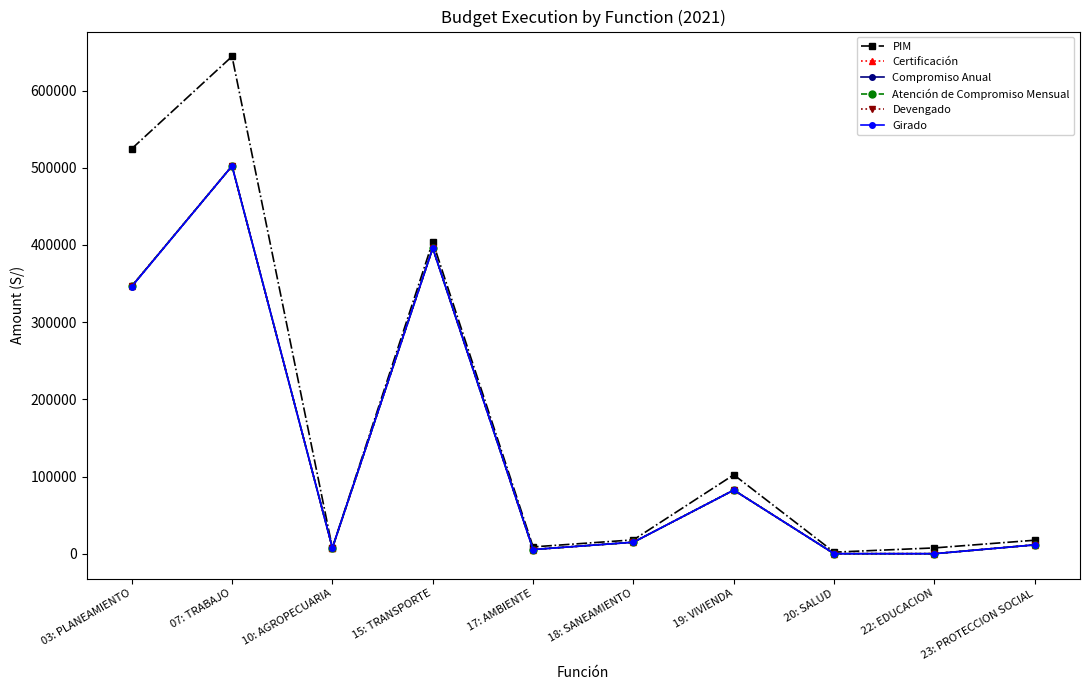

Is this an area chart (filled region under the line)?

No